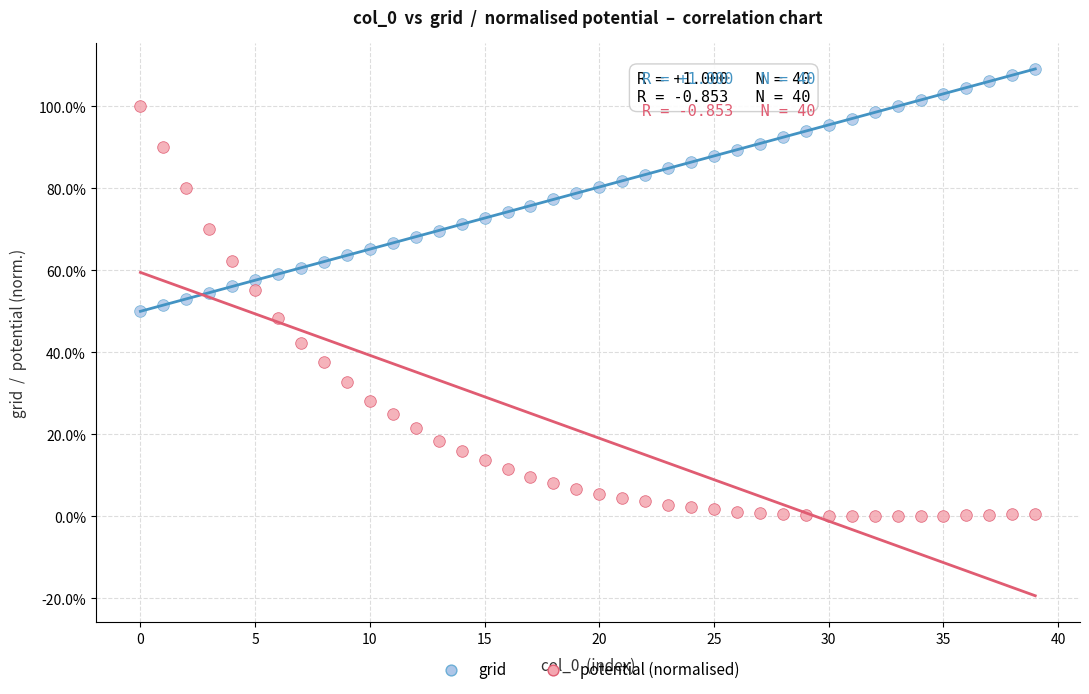

What are all the series names shown in the legend?

grid, potential (normalised)